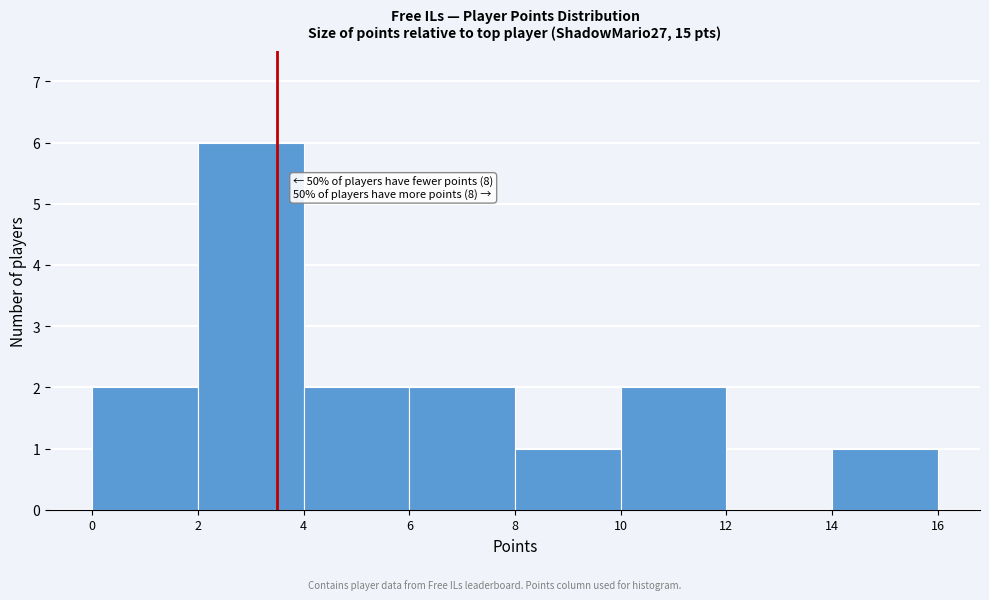

Over which range of the x-axis is the bar tallest?

2 to 4